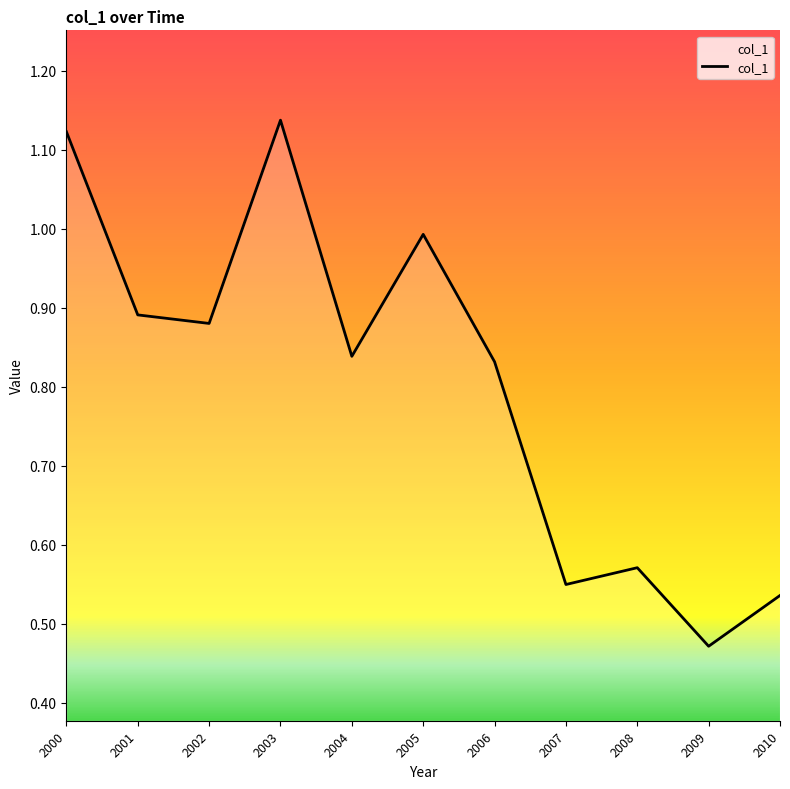

At which category does the chart reach its minimum across all series?

2009